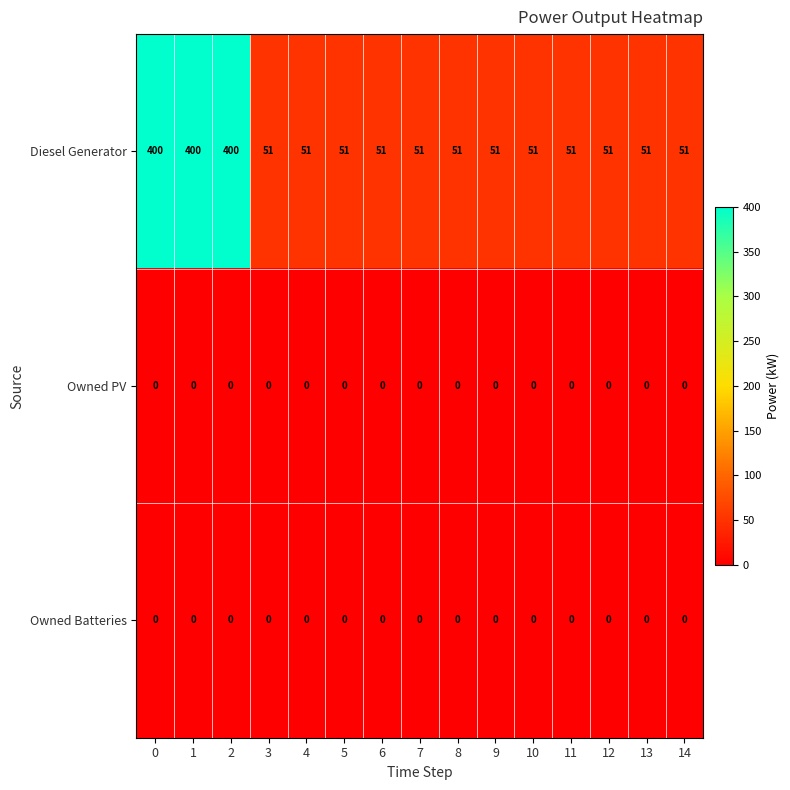

What is the greatest value displayed?

400